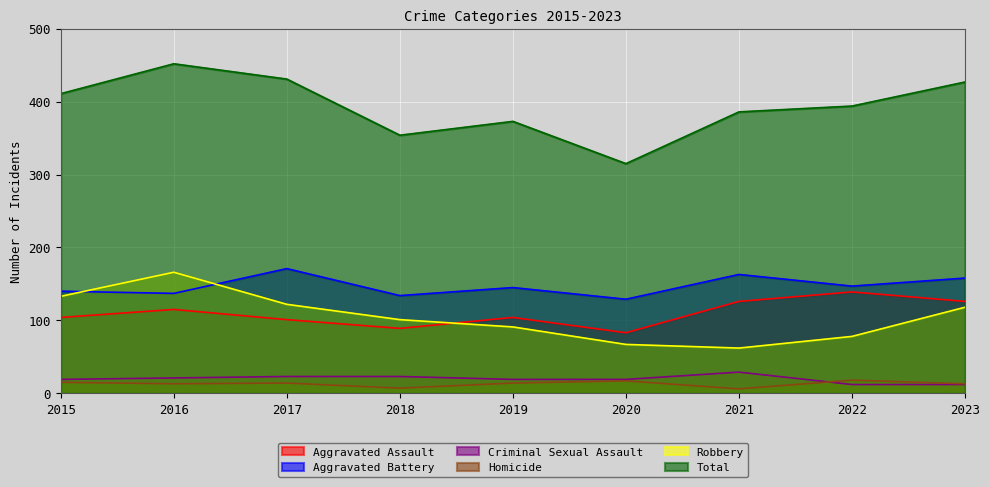

At how many categories does at least one series exceed 225?

9